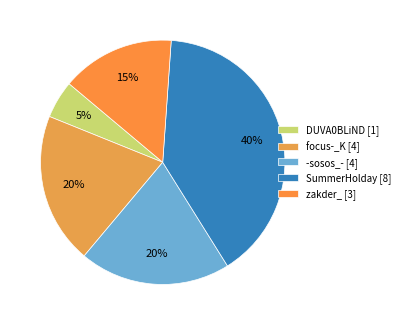

Which category has the biggest portion of the pie?

SummerHolday [8]